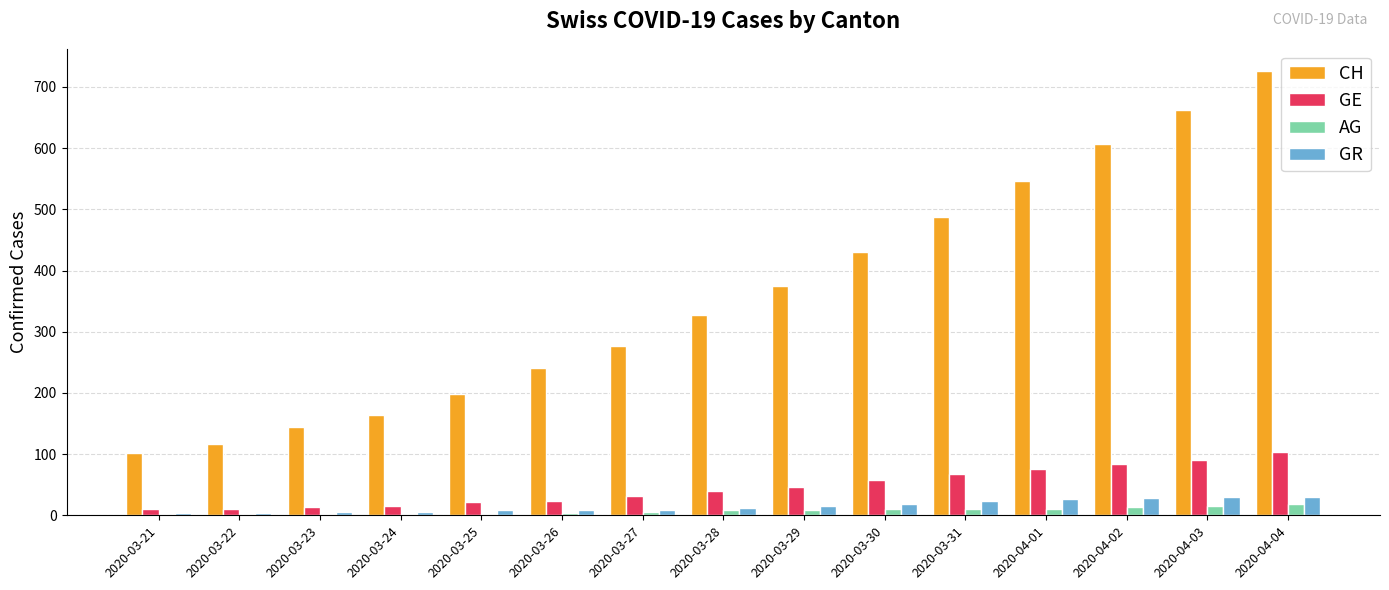

What is the sum of all AG values?

113